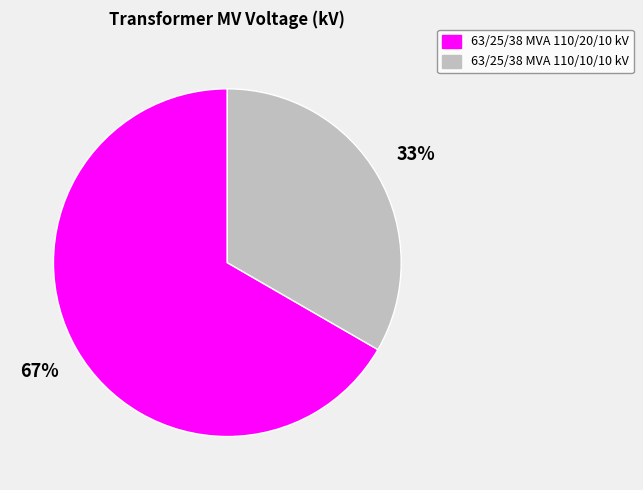

Does any single category account for the majority?

Yes